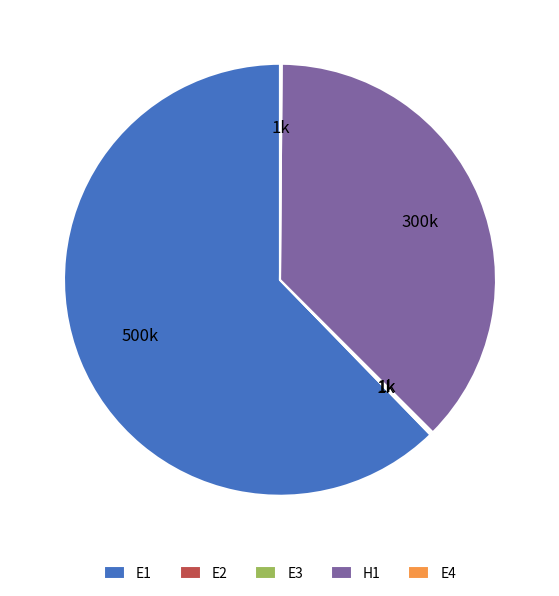

Does E1 represent more than half of the total?

Yes